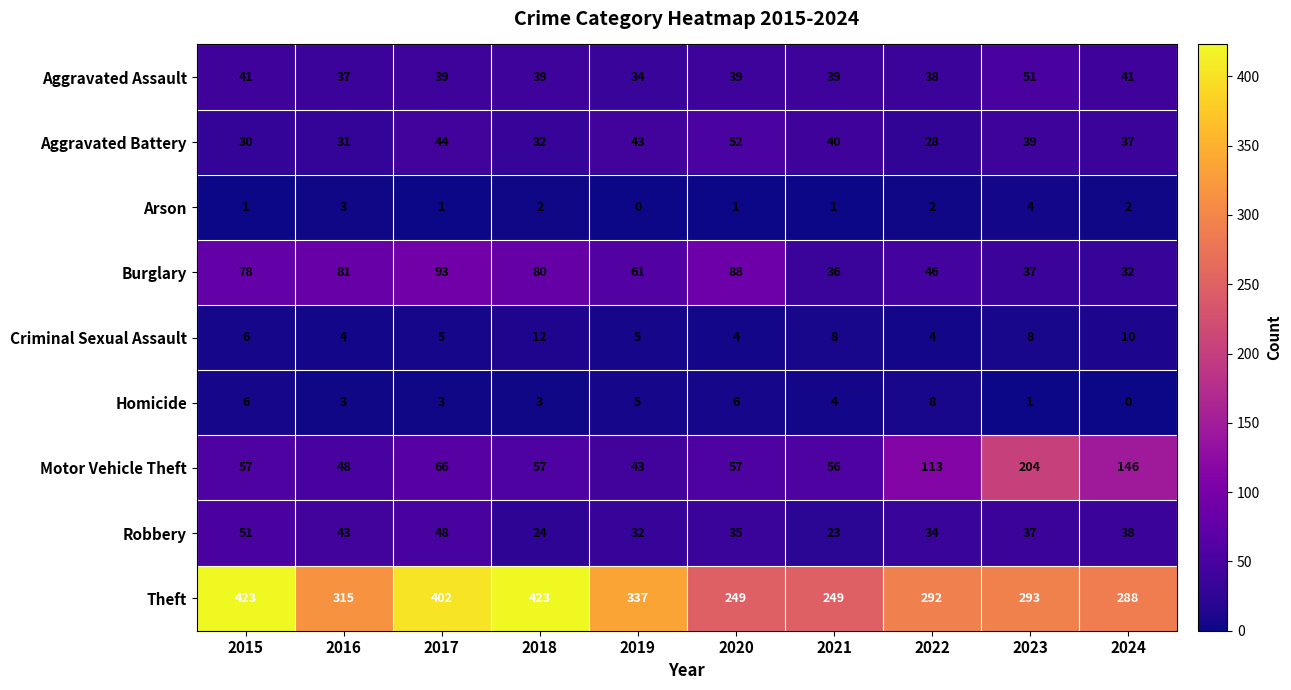

What is the difference between the maximum and second lowest values in the Arson series?

3